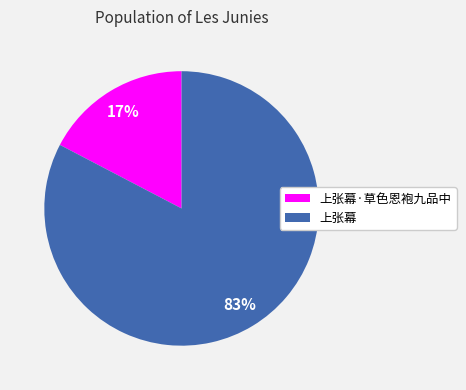

True or false: 上张幕·草色恩袍九品中 accounts for 17% of the total.

True